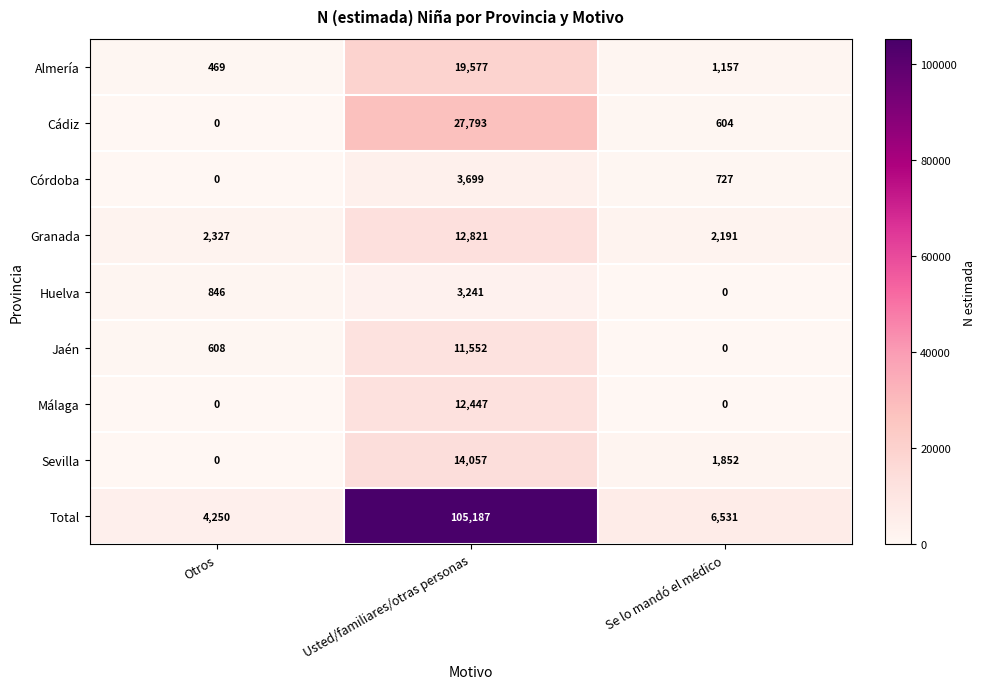

Which category has the lowest value in the Córdoba series?

Otros